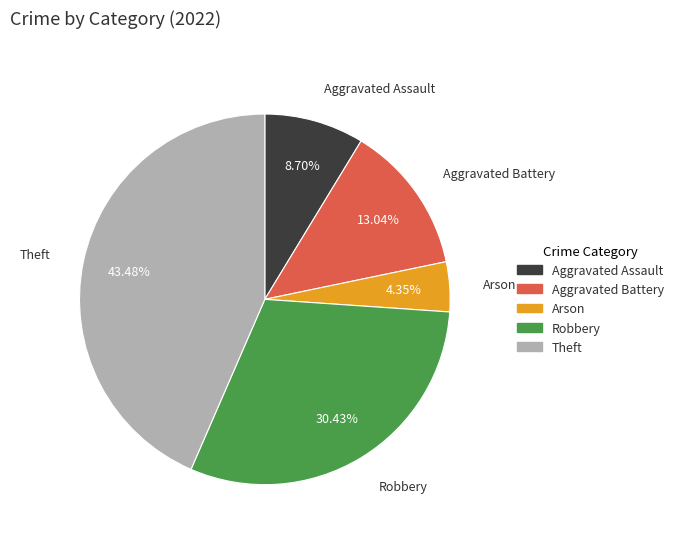

Does Theft represent more than half of the total?

No